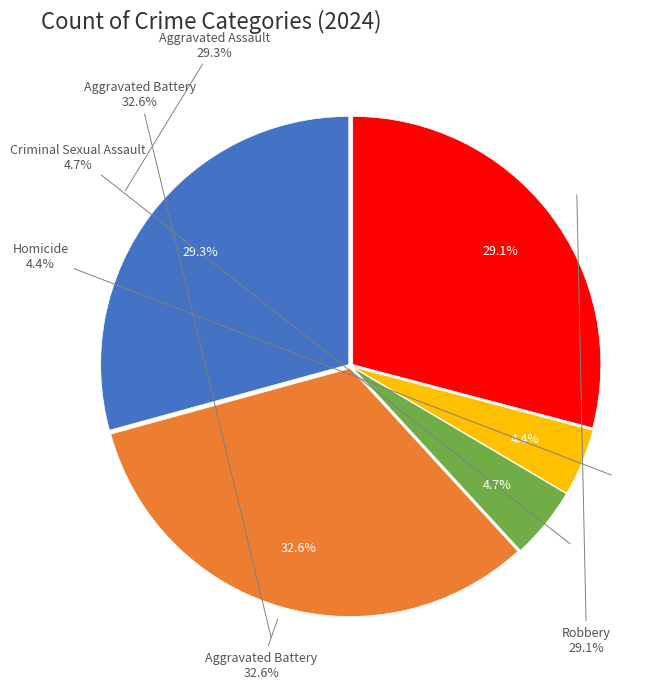

Is there a majority slice in this chart?

No